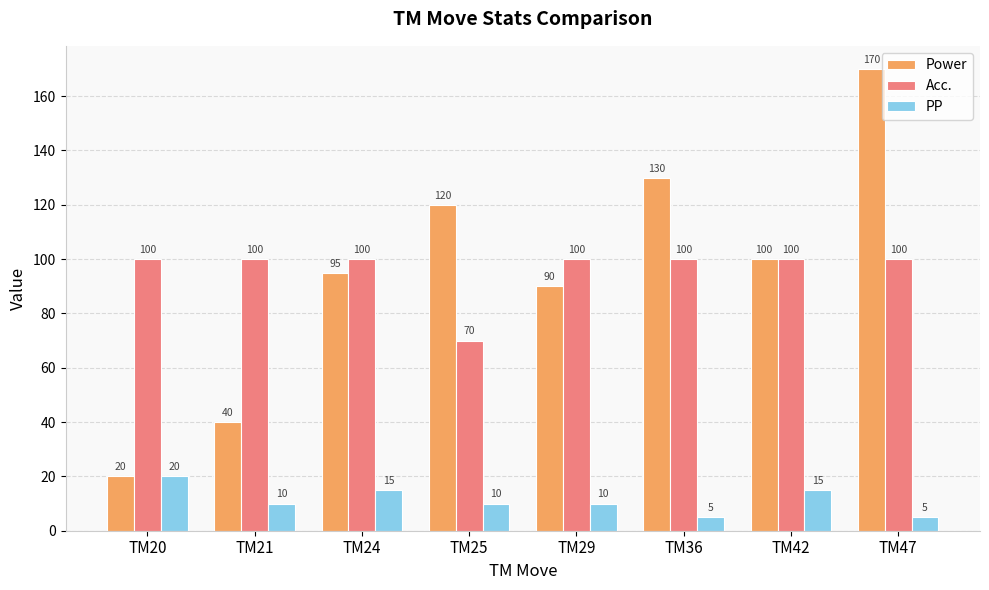

Which category has the lowest value in the Acc. series?

TM25